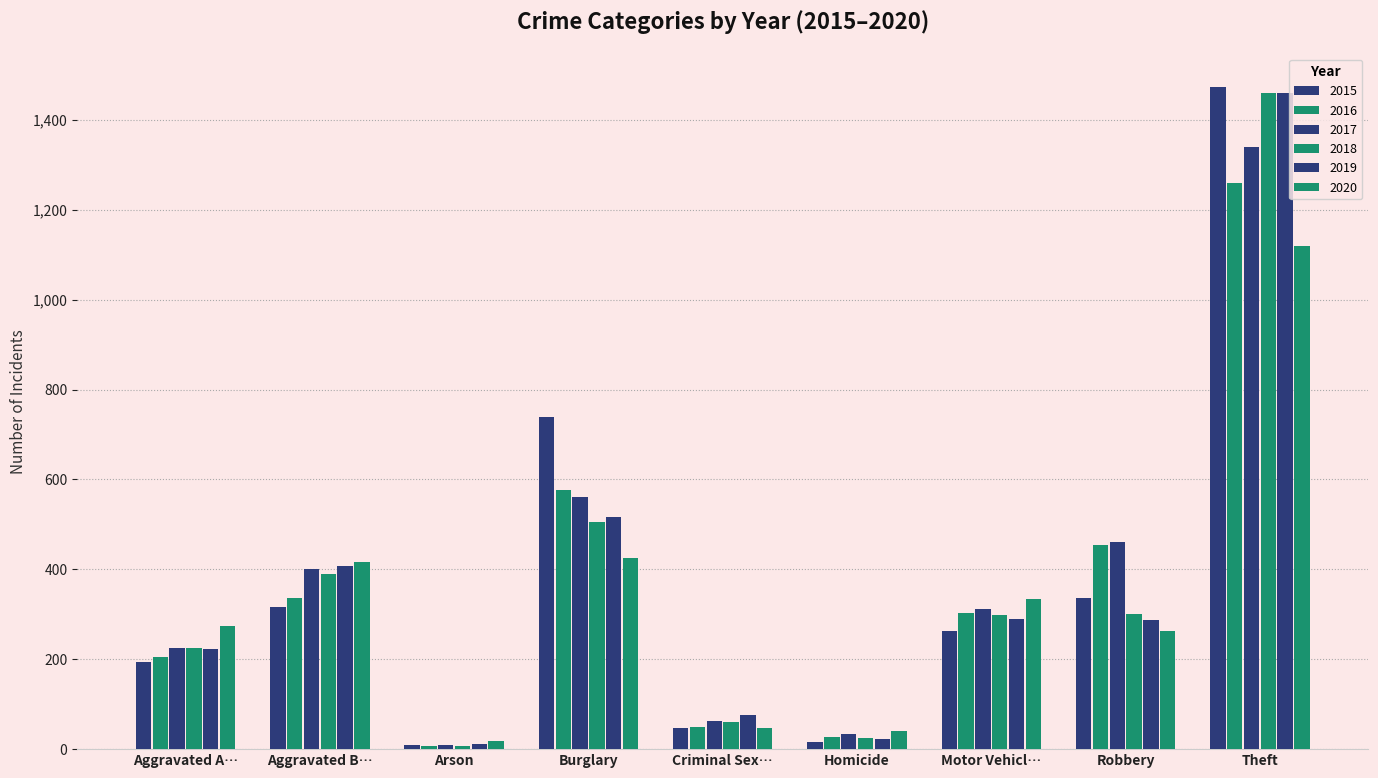

At how many categories does at least one series exceed 1175?

1